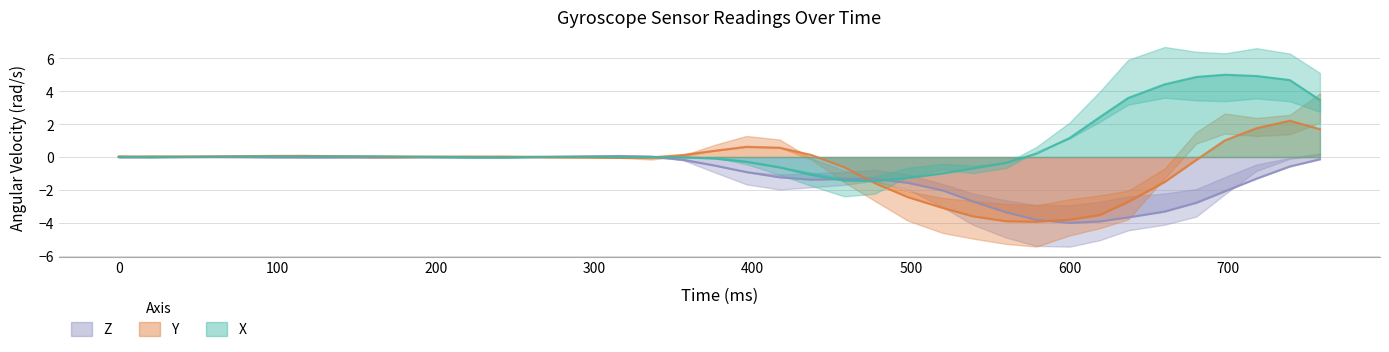

What is the sum of all X values?

26.6